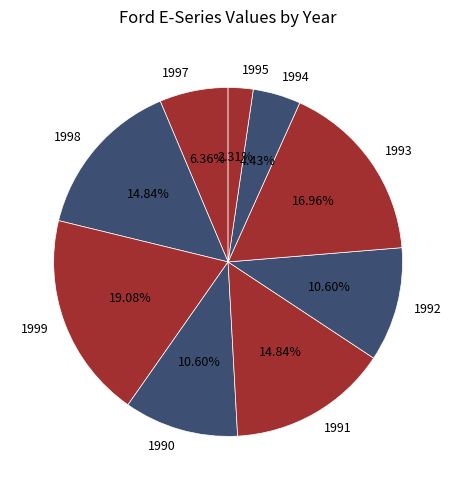

Do 1995 and 1994 together represent more than half of the pie?

No